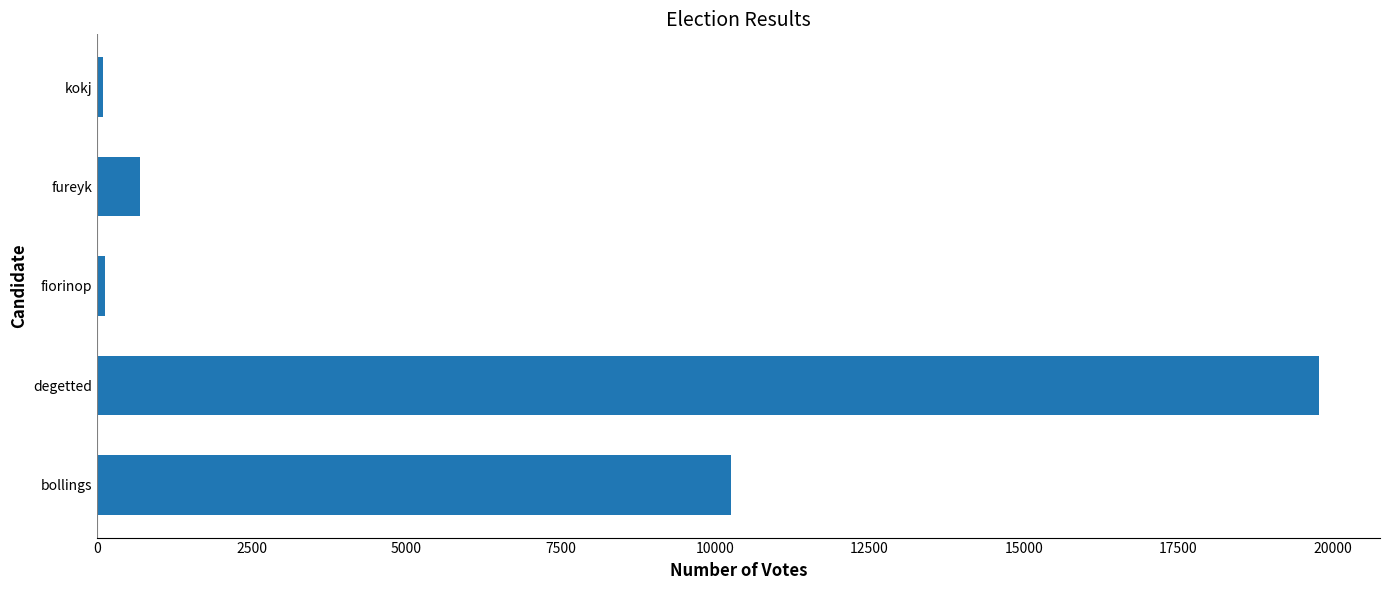

The value at bollings is 10253. True or false?

True